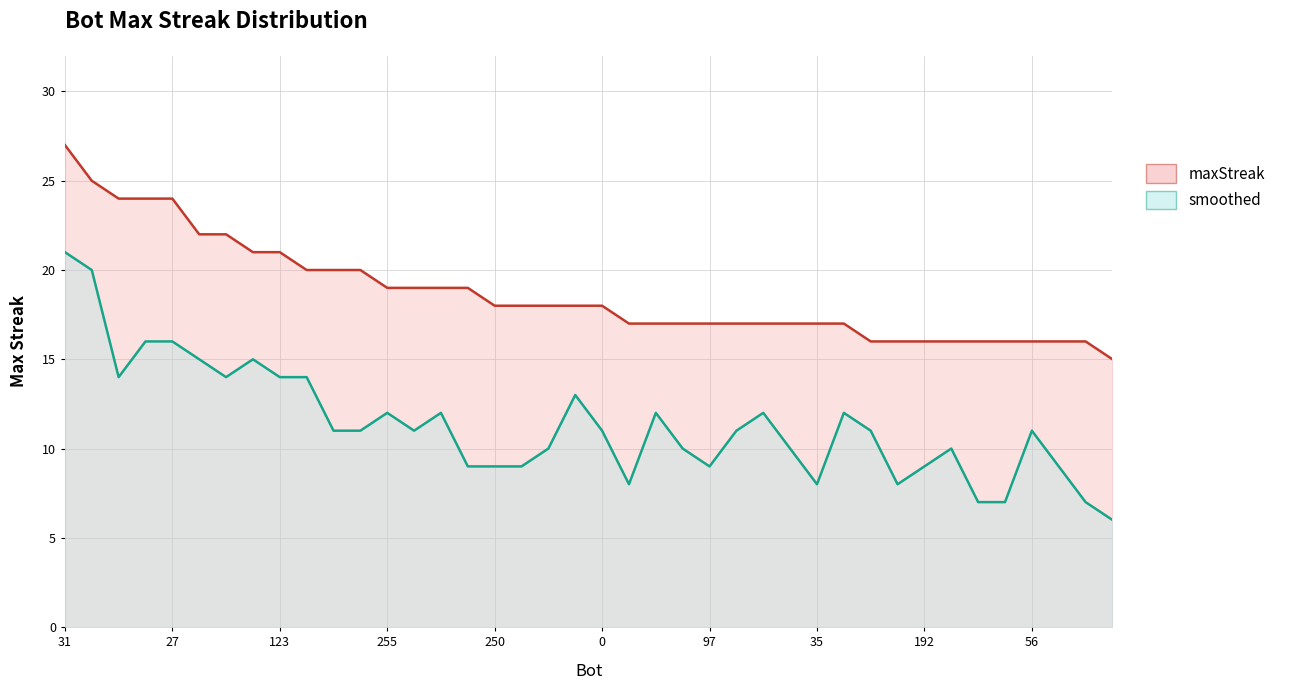

Reading left to right, what are all the values shown in this chart?

maxStreak line: 27	25	24	24	24	22	22	21	21	20	20	20	19	19	19	19	18	18	18	18	18	17	17	17	17	17	17	17	17	17	16	16	16	16	16	16	16	16	16	15
smoothed line: 21	20	14	16	16	15	14	15	14	14	11	11	12	11	12	9	9	9	10	13	11	8	12	10	9	11	12	10	8	12	11	8	9	10	7	7	11	9	7	6